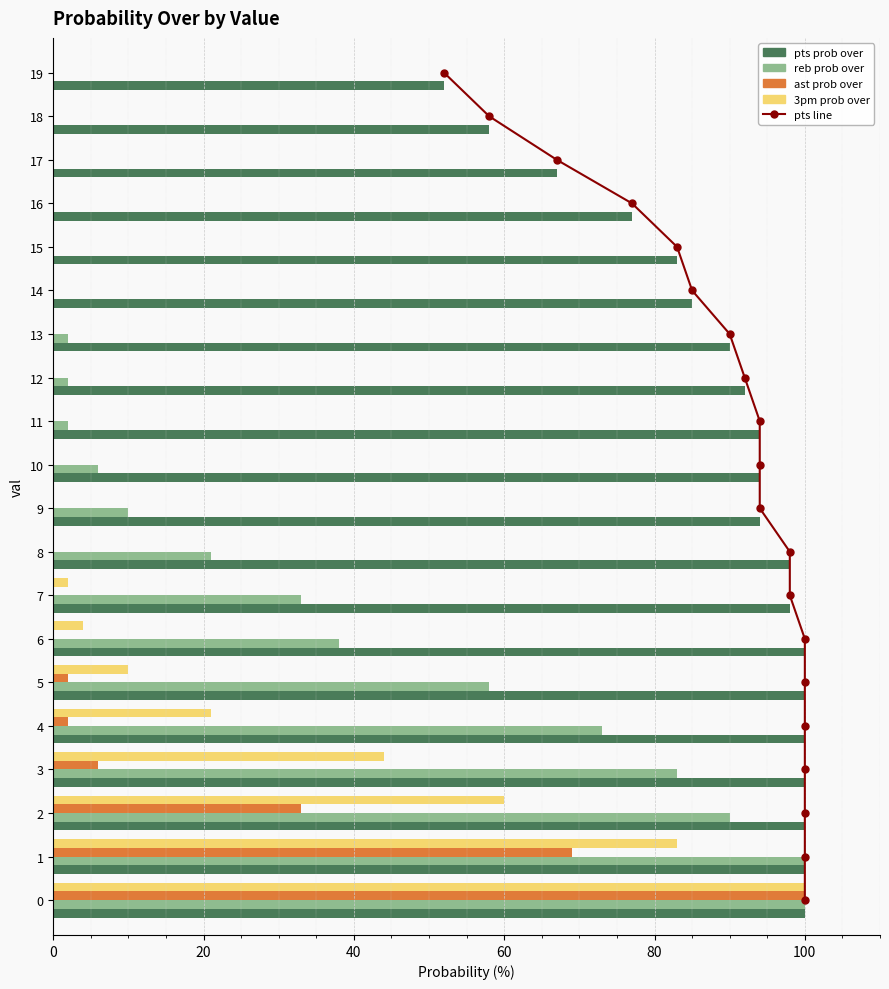

Does the chart contain any negative values?

No